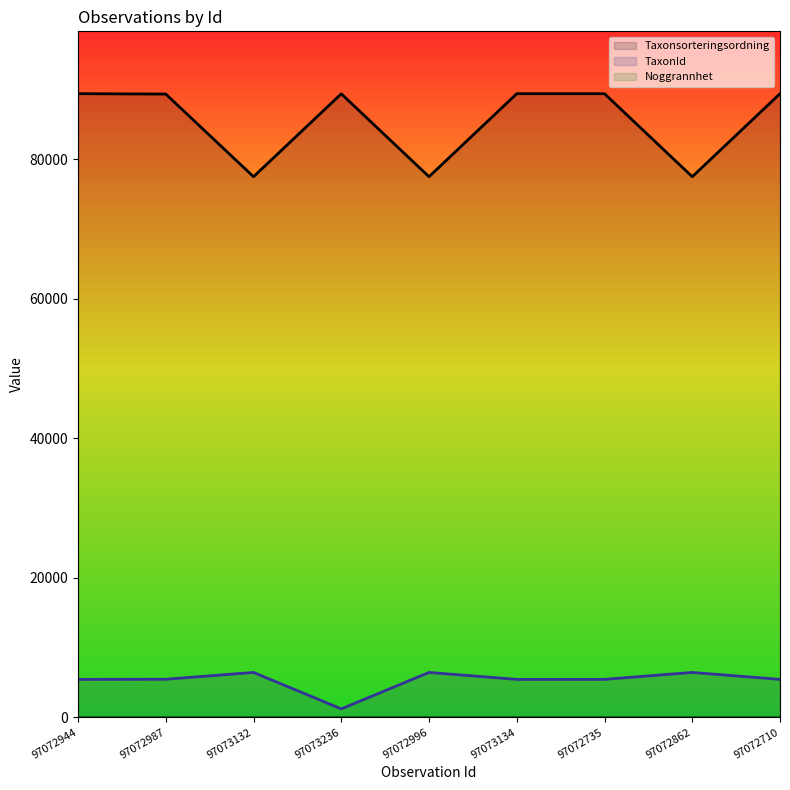

List the series in order of their peak value, lowest first.

TaxonId, Taxonsorteringsordning